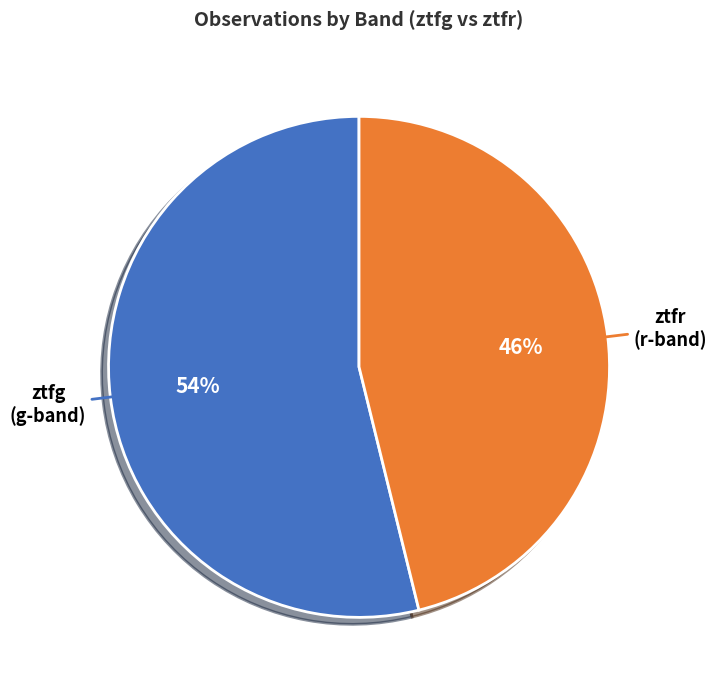

Is there any slice that represents more than half of the pie?

Yes